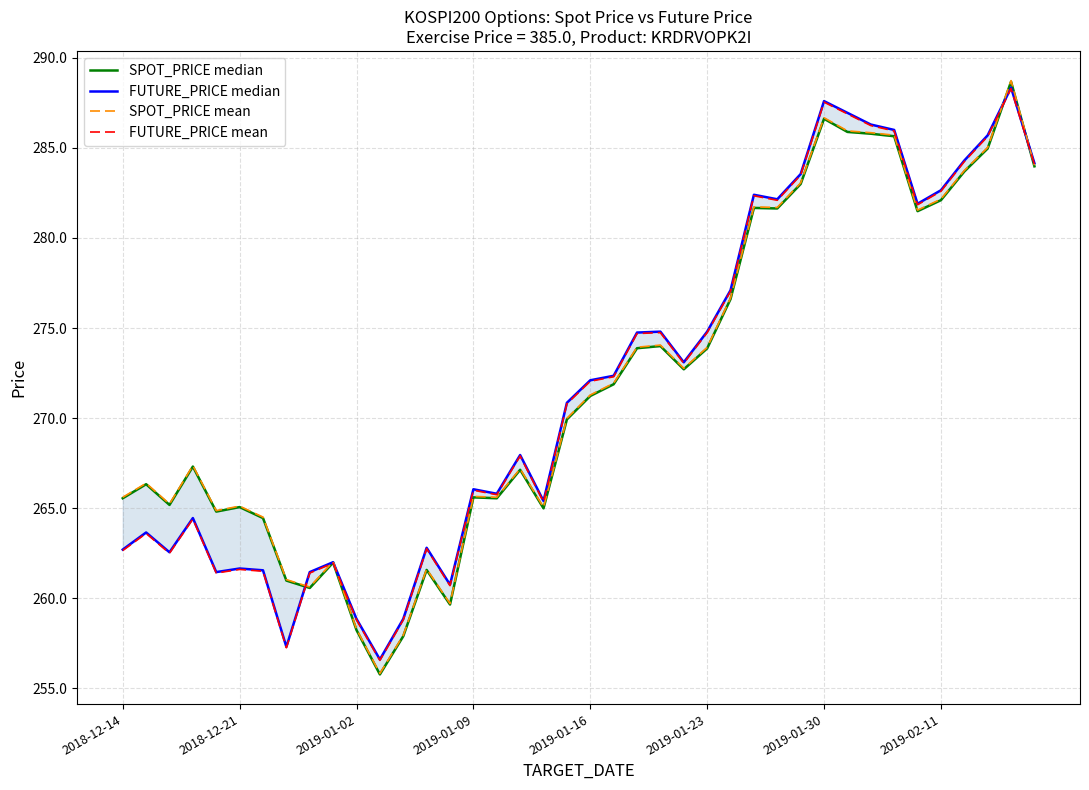

What is the maximum value for FUTURE_PRICE mean?

288.3